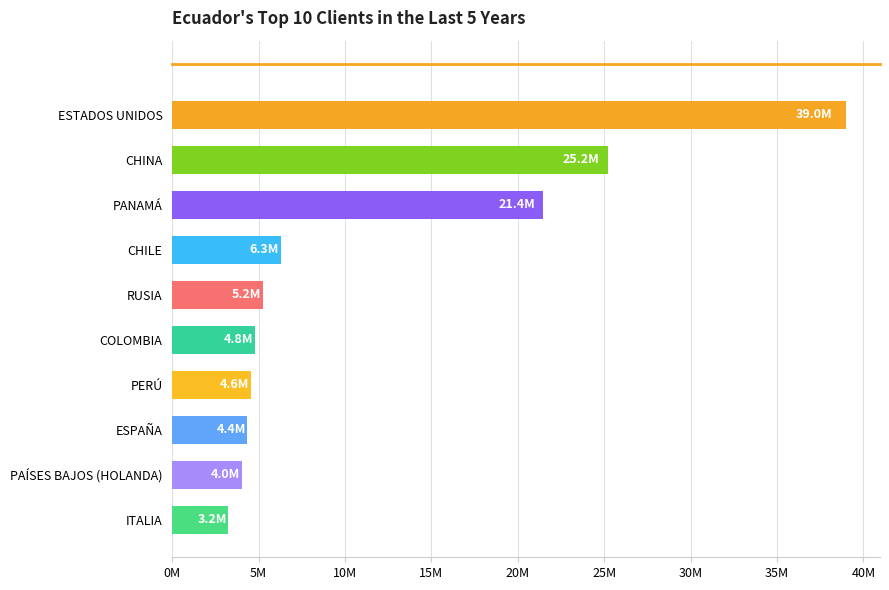

At which label is the value closest to 21111396?

PANAMÁ